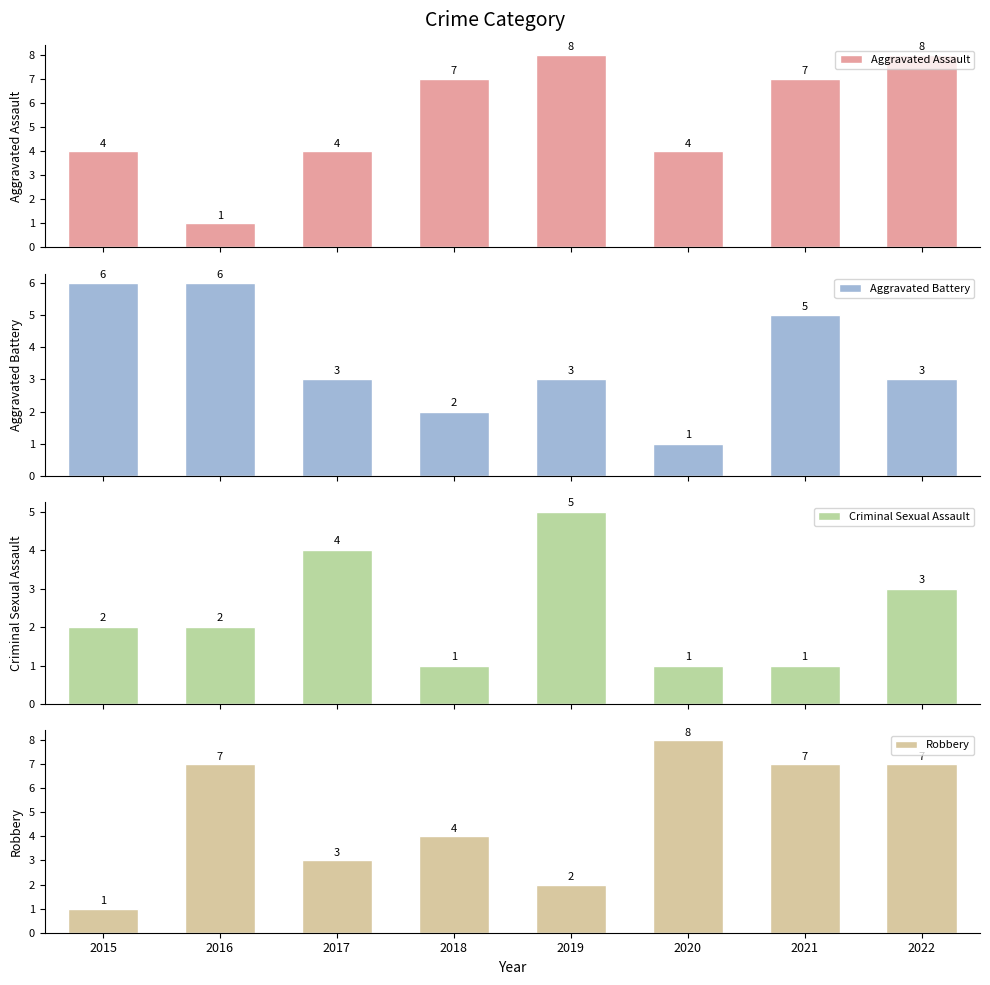

Which label corresponds to the largest value in the chart?

2019